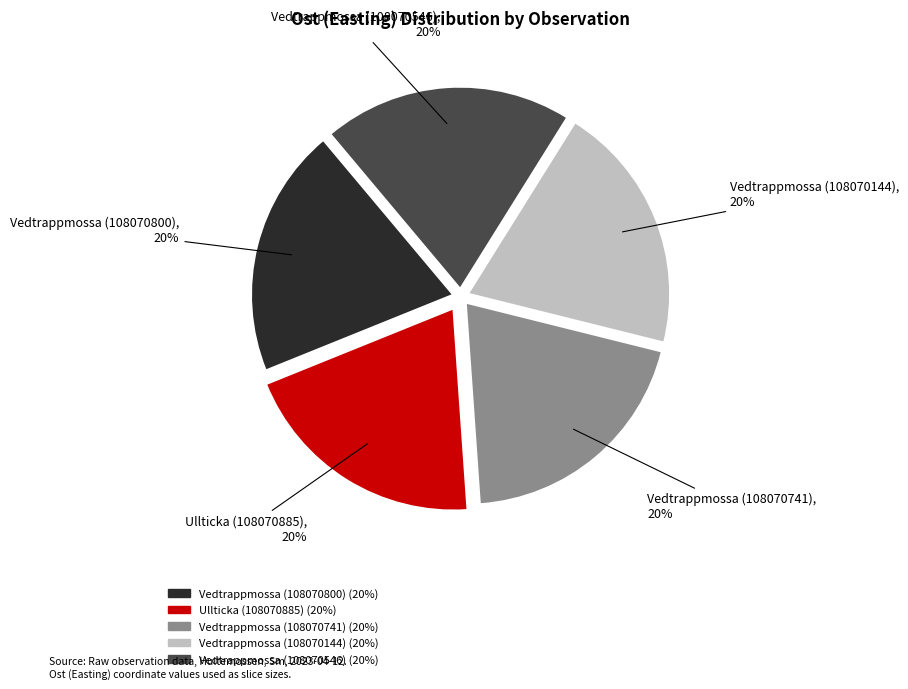

How many segments does this pie chart have?

5